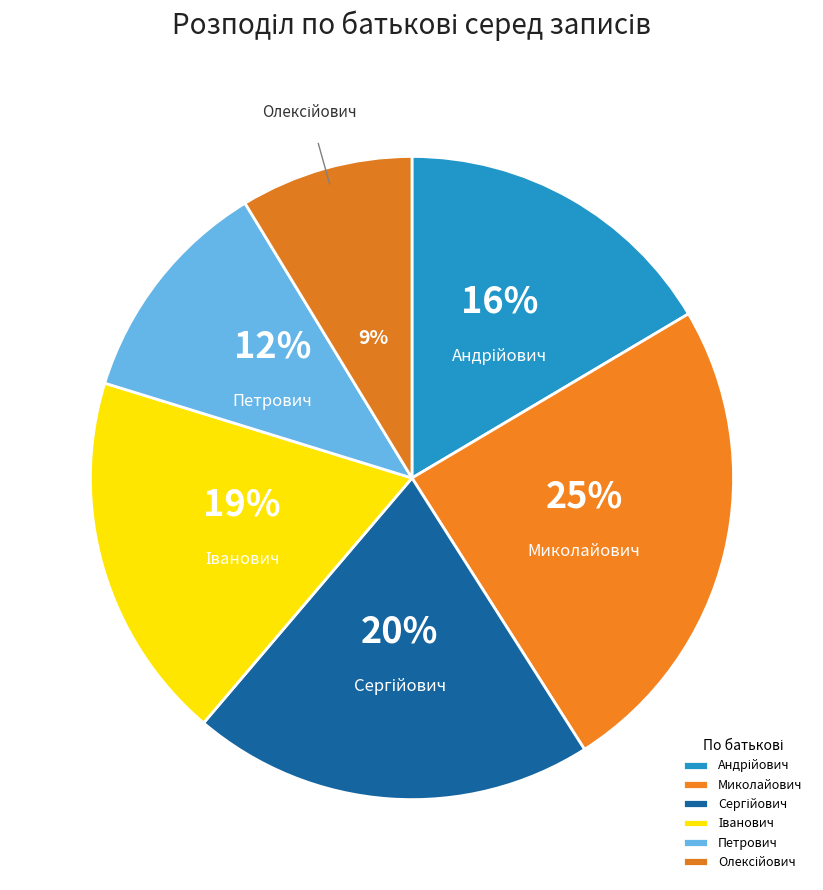

Which category has the biggest portion of the pie?

Миколайович